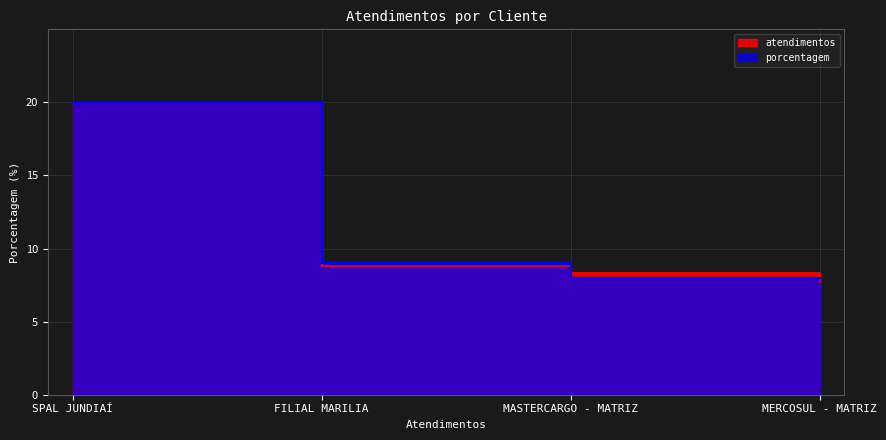

What is the label of the 4th point from the right?

SPAL JUNDIAÍ